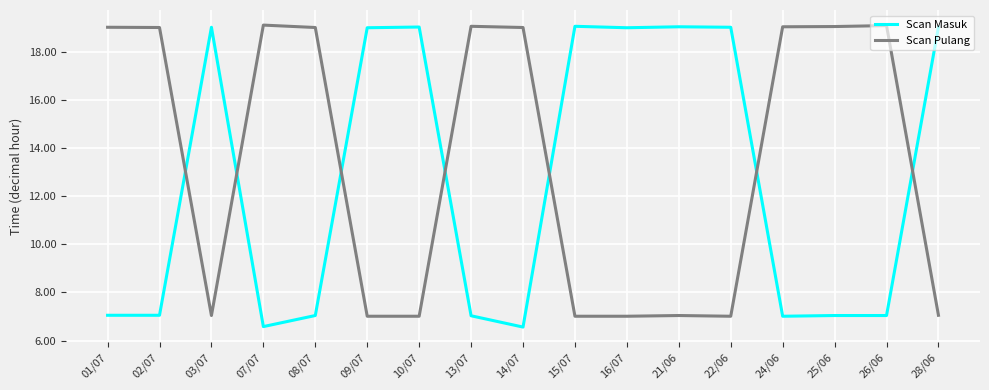

Where do Scan Masuk and Scan Pulang first cross each other?

02/07 and 03/07